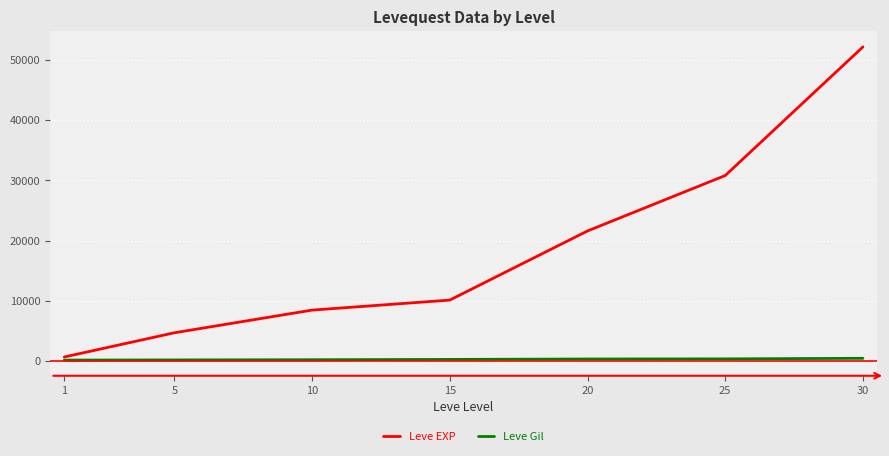

At how many categories does at least one series exceed 45568?

1